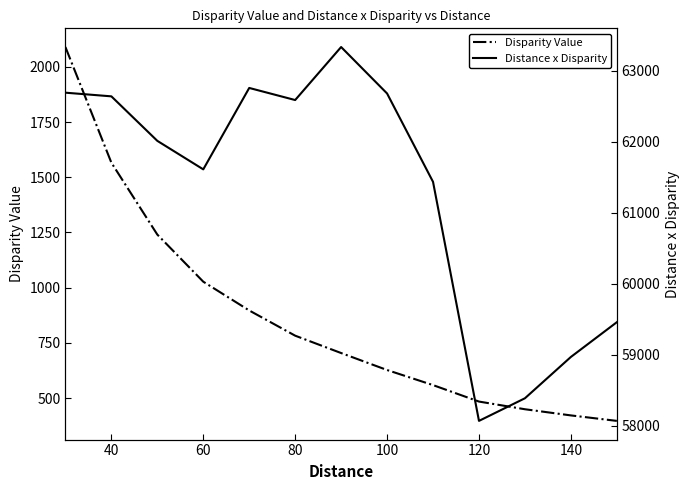

The value of Disparity Value at 140 is 421.2. True or false?

True